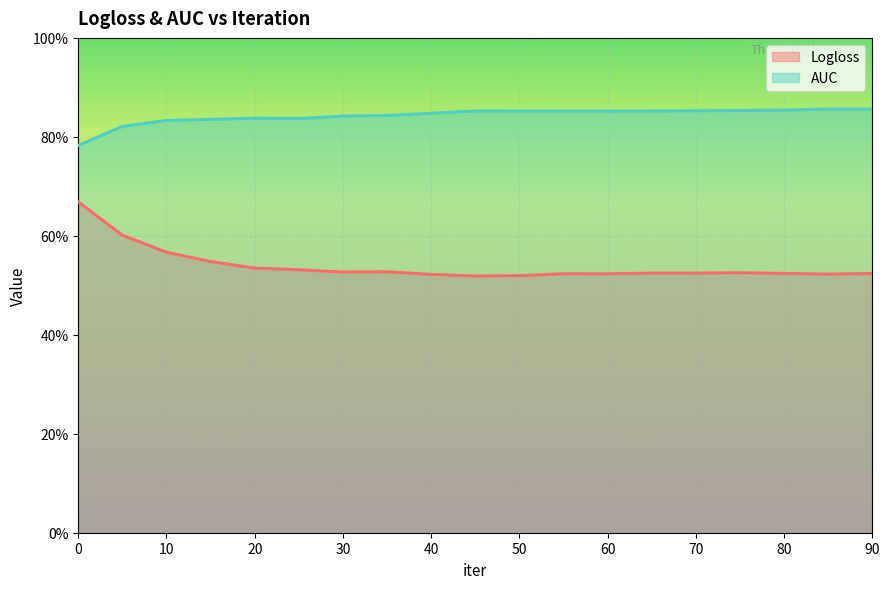

Reading right to left, transcribe all the data shown in this chart.

Logloss line: 0.5	0.5	0.5	0.5	0.5	0.5	0.5	0.5	0.5	0.5	0.5	0.5	0.5	0.5	0.5	0.5	0.6	0.6	0.7
AUC line: 0.9	0.9	0.9	0.9	0.9	0.9	0.9	0.9	0.9	0.9	0.8	0.8	0.8	0.8	0.8	0.8	0.8	0.8	0.8